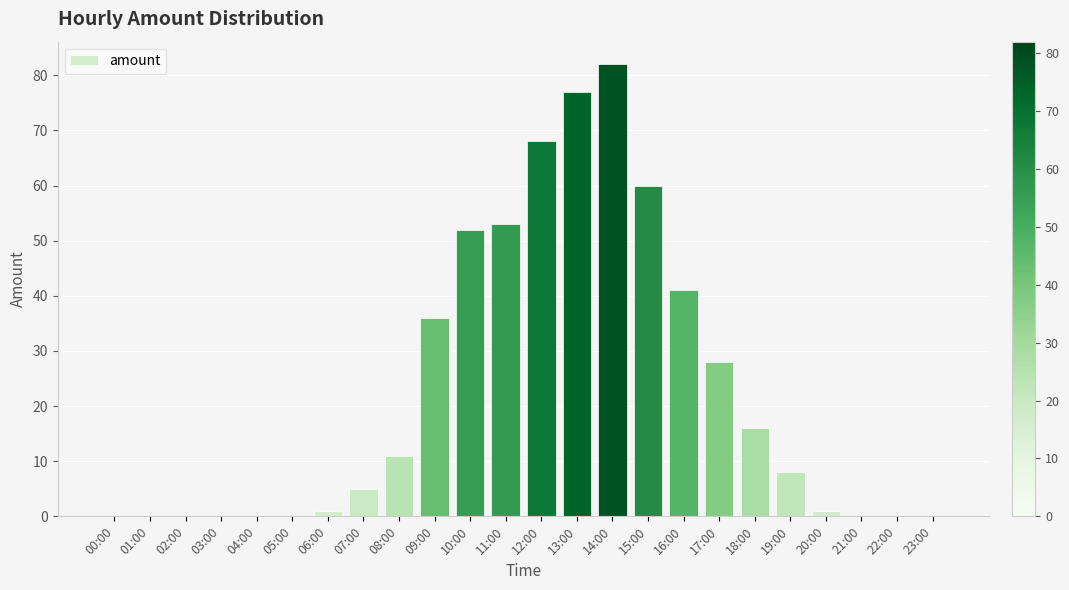

What is the change in value from 10:00 to 21:00?

-52